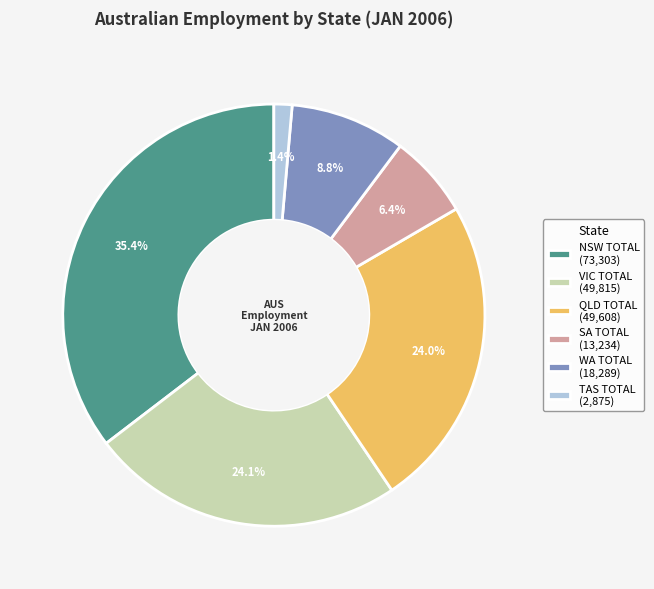

What is the ratio of the value at QLD TOTAL to the value at NSW TOTAL?

0.7